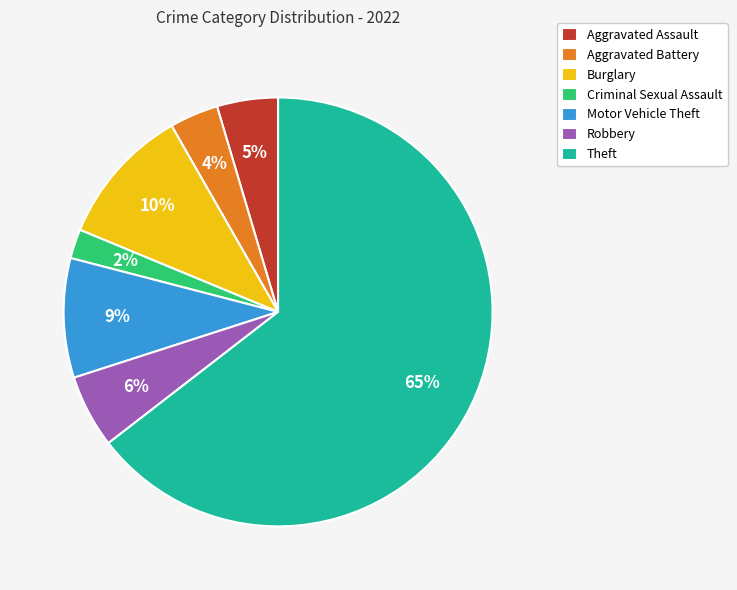

True or false: Motor Vehicle Theft accounts for 9% of the total.

True